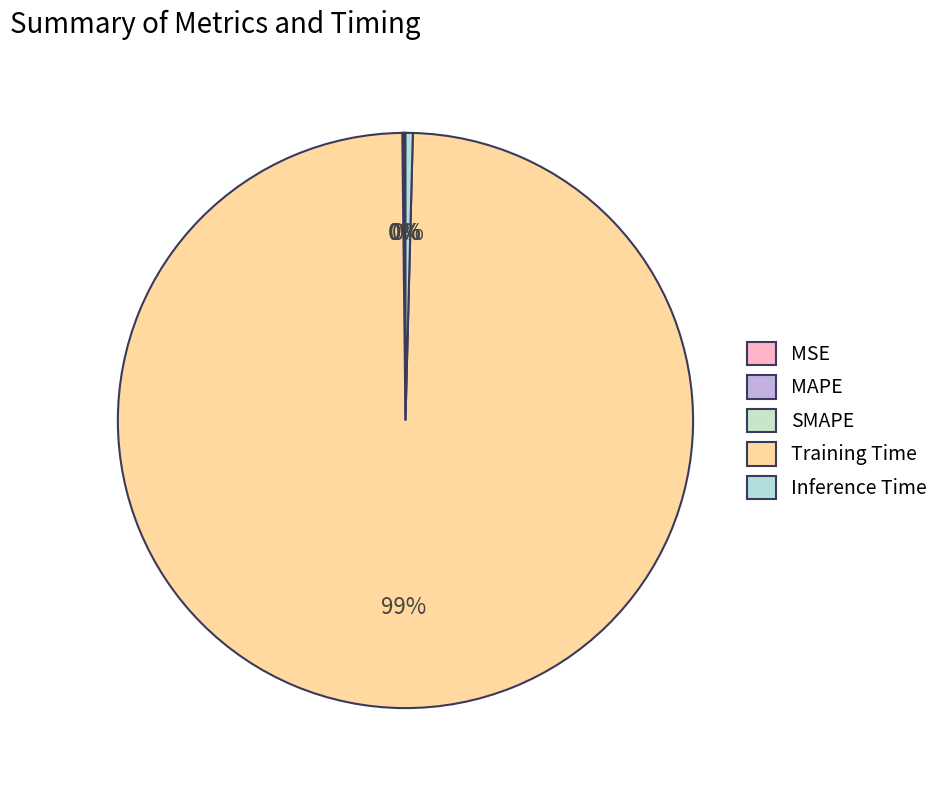

To the nearest percent, what is the average slice percentage?

20%